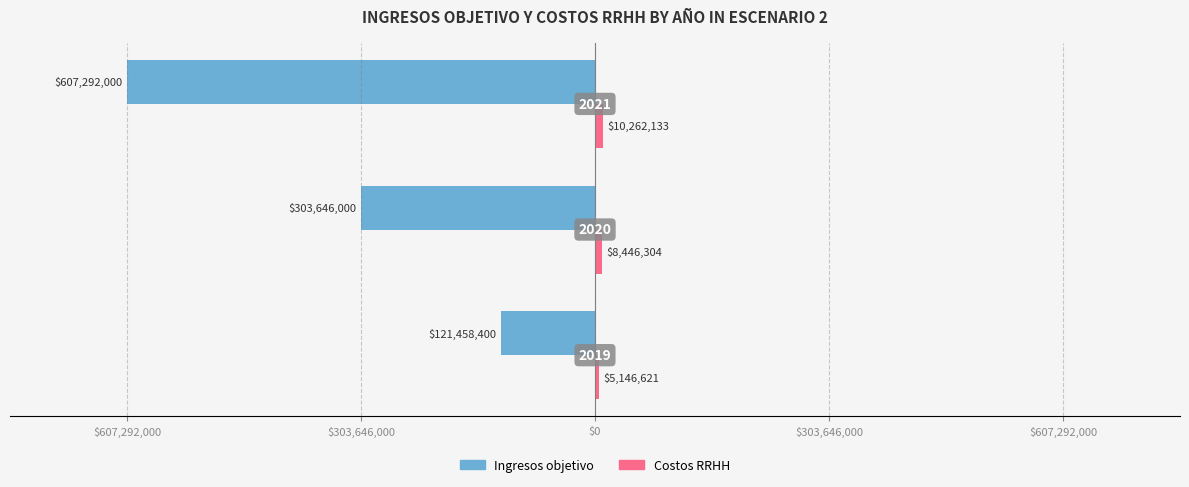

How many Ingresos objetivo values are between -607292000 and -121458400?

3